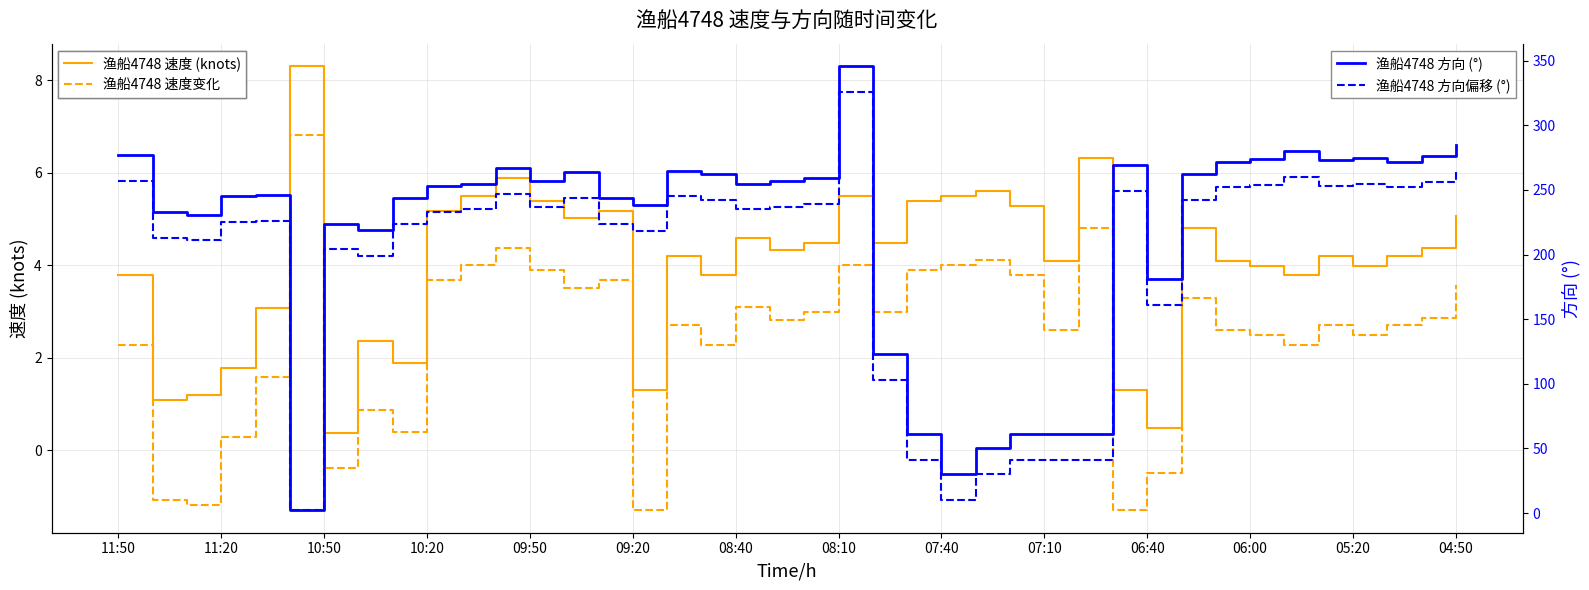

Reading left to right, list all the values displayed in this chart.

渔船4748 速度 (knots): 3.8	1.1	1.2	1.8	3.1	8.3	0.4	2.4	1.9	5.2	5.5	5.9	5.4	5.0	5.2	1.3	4.2	3.8	4.6	4.3	4.5	5.5	4.5	5.4	5.5	5.6	5.3	4.1	6.3	1.3	0.5	4.8	4.1	4.0	3.8	4.2	4.0	4.2	4.4	5.1
渔船4748 速度变化: 2.3	-1.1	-1.2	0.3	1.6	6.8	-0.4	0.9	0.4	3.7	4.0	4.4	3.9	3.5	3.7	-1.3	2.7	2.3	3.1	2.8	3.0	4.0	3.0	3.9	4.0	4.1	3.8	2.6	4.8	-1.3	-0.5	3.3	2.6	2.5	2.3	2.7	2.5	2.7	2.9	3.6
渔船4748 方向 (°): 277.0	233.0	231.0	245.0	246.0	2.0	224.0	219.0	244.0	253.0	255.0	267.0	257.0	264.0	244.0	238.0	265.0	262.0	255.0	257.0	259.0	346.0	123.0	61.0	30.0	50.0	61.0	61.0	61.0	269.0	181.0	262.0	272.0	274.0	280.0	273.0	275.0	272.0	276.0	285.0
渔船4748 方向偏移 (°): 257.0	213.0	211.0	225.0	226.0	2.0	204.0	199.0	224.0	233.0	235.0	247.0	237.0	244.0	224.0	218.0	245.0	242.0	235.0	237.0	239.0	326.0	103.0	41.0	10.0	30.0	41.0	41.0	41.0	249.0	161.0	242.0	252.0	254.0	260.0	253.0	255.0	252.0	256.0	265.0